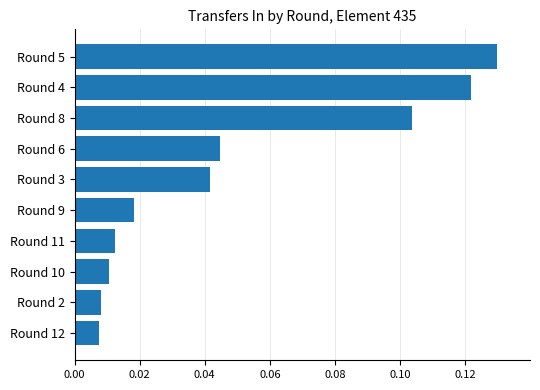

Which category has the highest value across all series?

Round 5